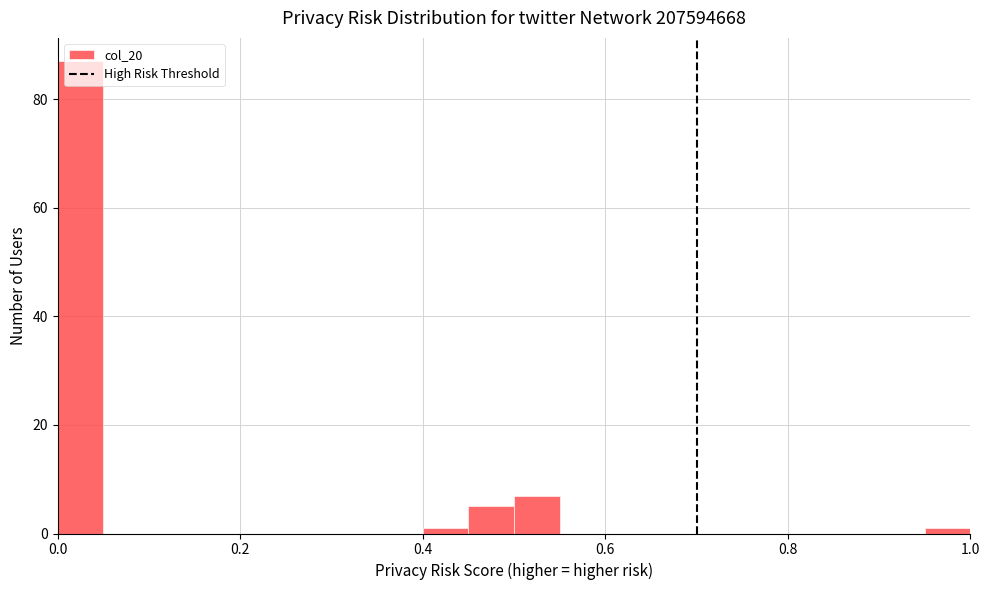

Read against the x-axis, roughly where is the centre of the tallest bar?

0.02